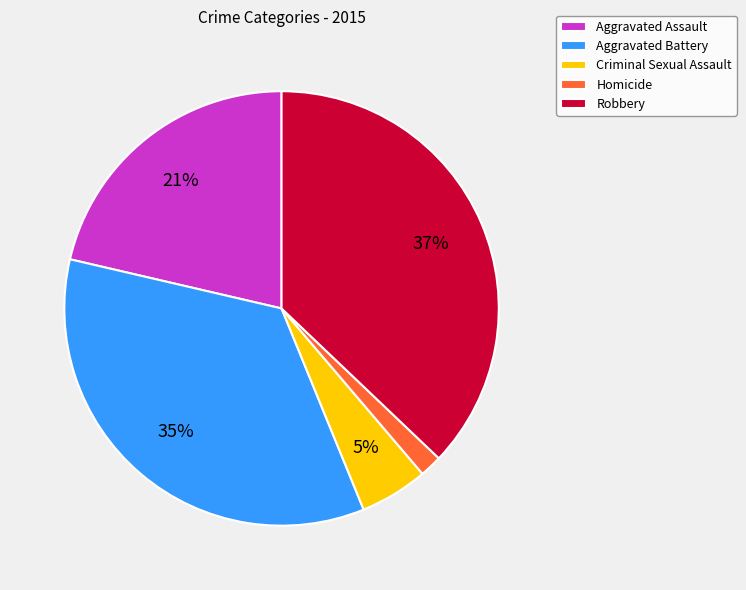

Which category has the smallest portion of the pie?

Homicide